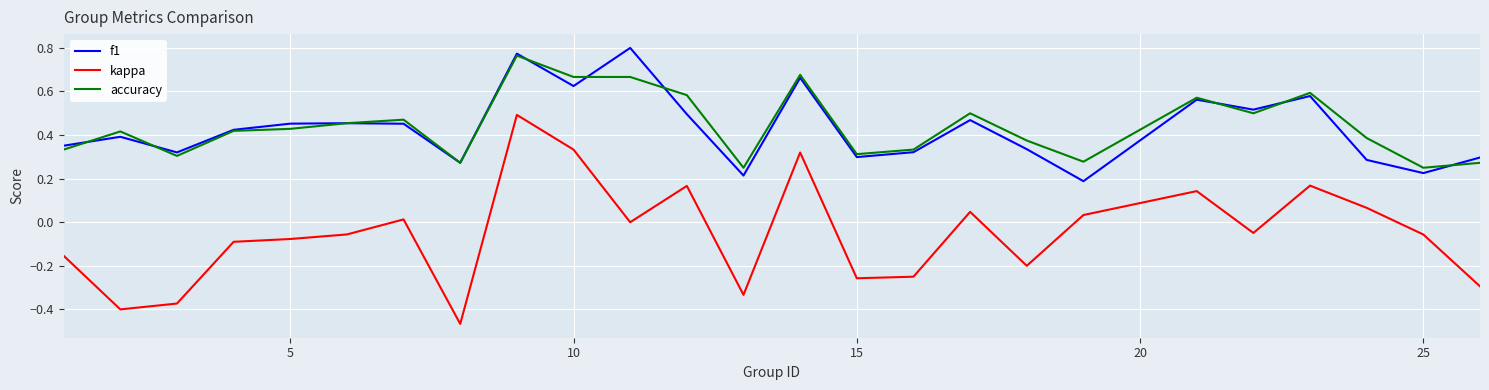

Which series has the widest spread of values?

kappa